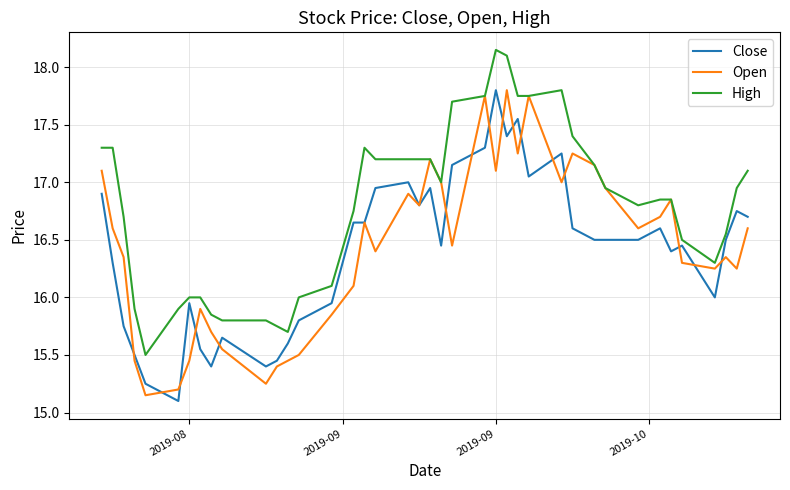

Which series has the largest total across all categories?

High